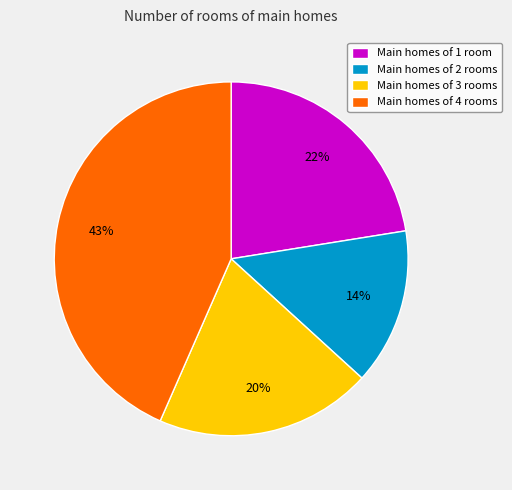

What is the smallest slice in the pie chart?

Main homes of 2 rooms